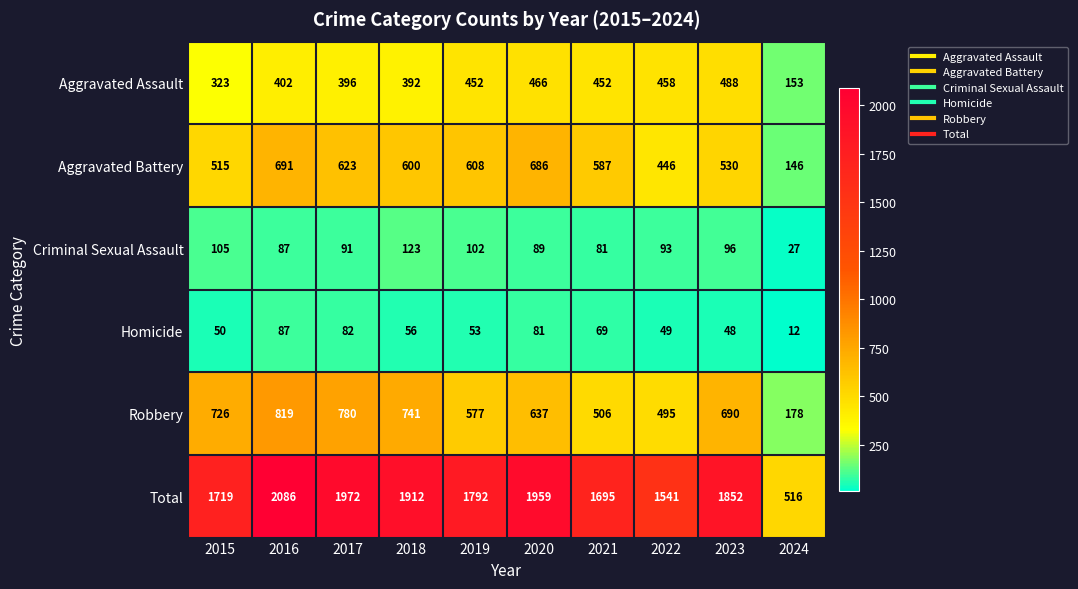

Count the number of data series in this chart.

6